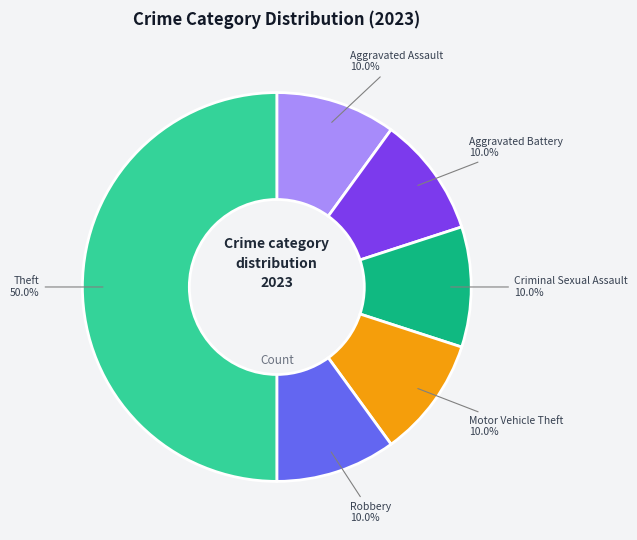

The Robbery slice represents 10% of the pie. True or false?

True